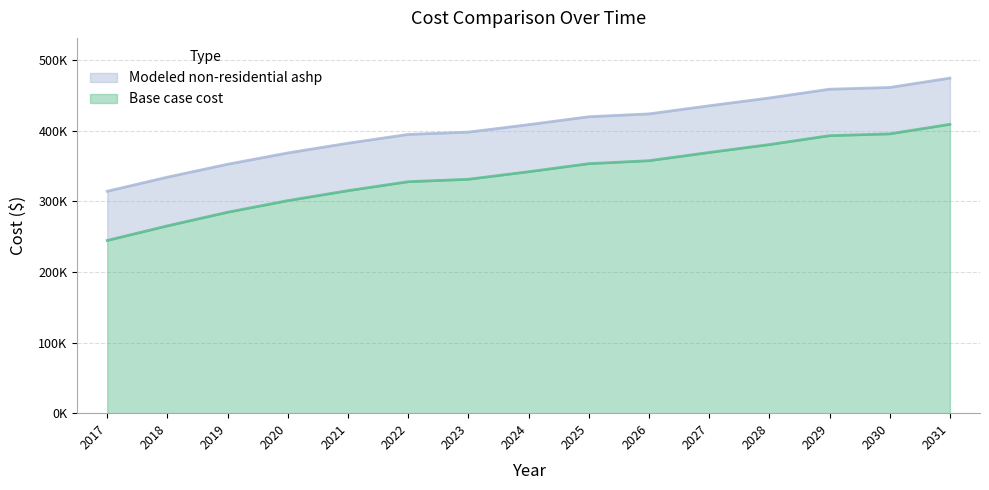

What is the sum of the Modeled non-residential ashp values at 2030 and 2027?

896608.8